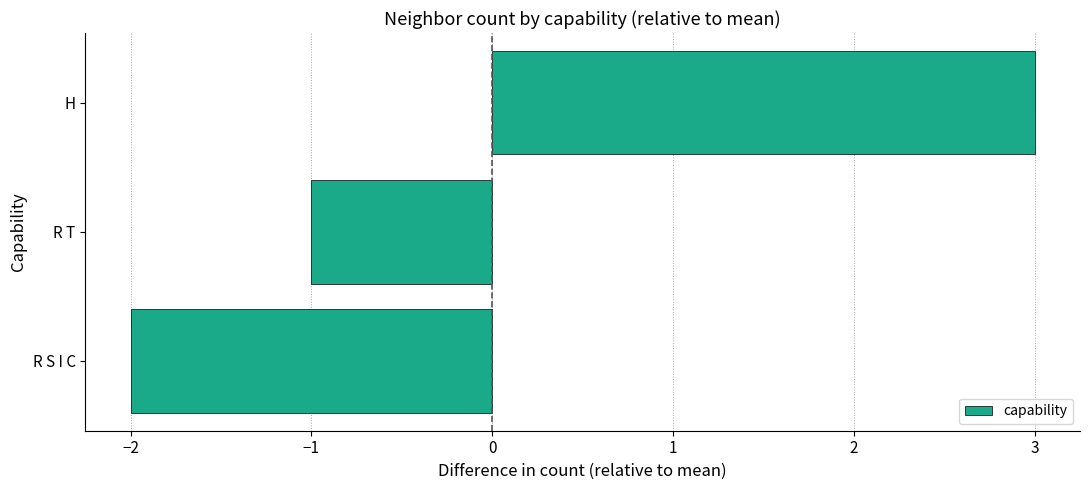

The chart shows a value of 3 at H. True or false?

True